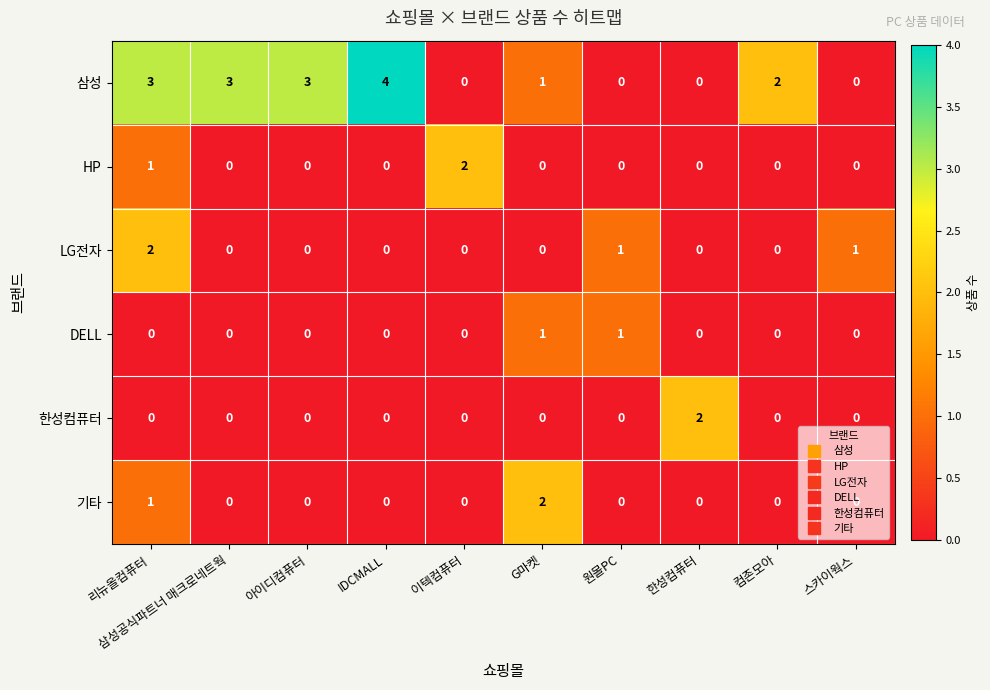

Is it true that HP equals 1 at G마켓?

False